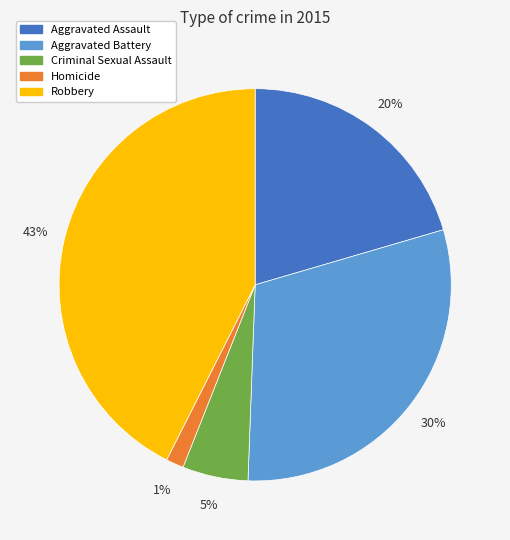

The Robbery slice represents 43% of the pie. True or false?

True